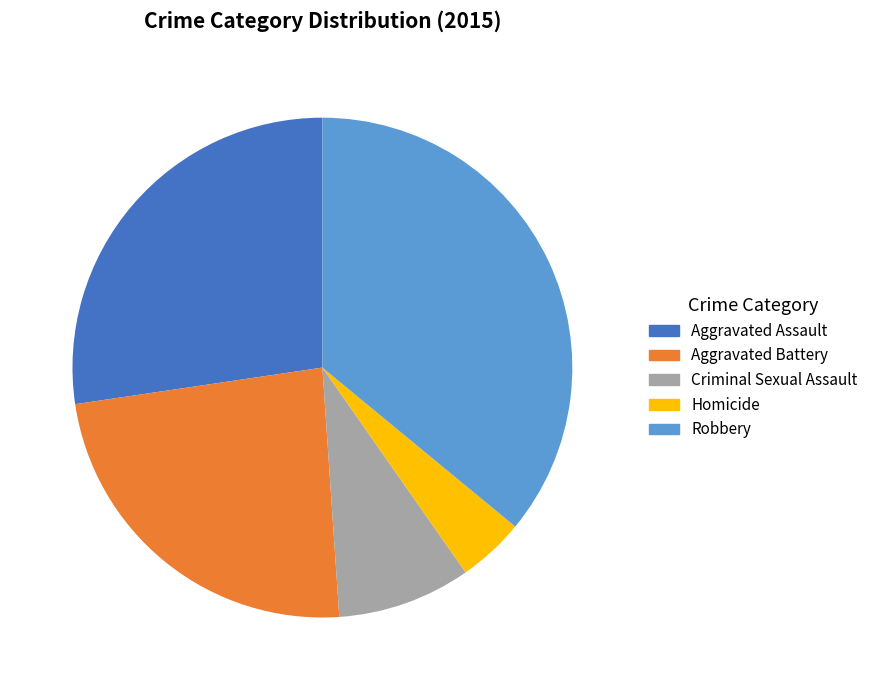

Is there a majority slice in this chart?

No